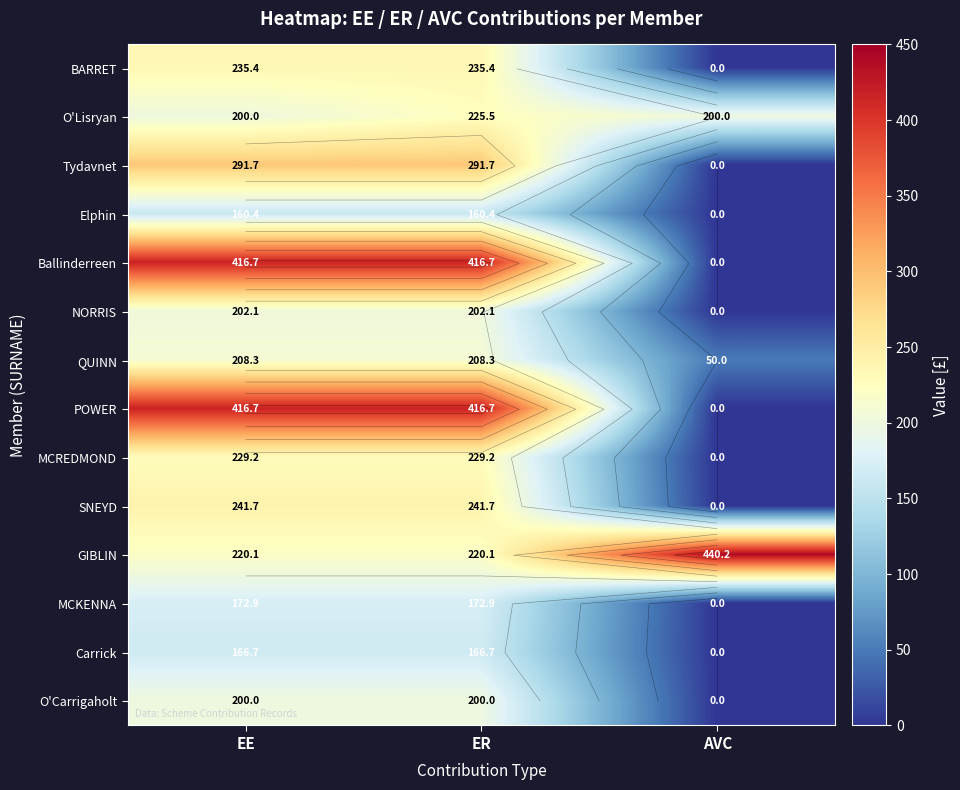

The value of O'Lisryan at EE is 317.6. True or false?

False